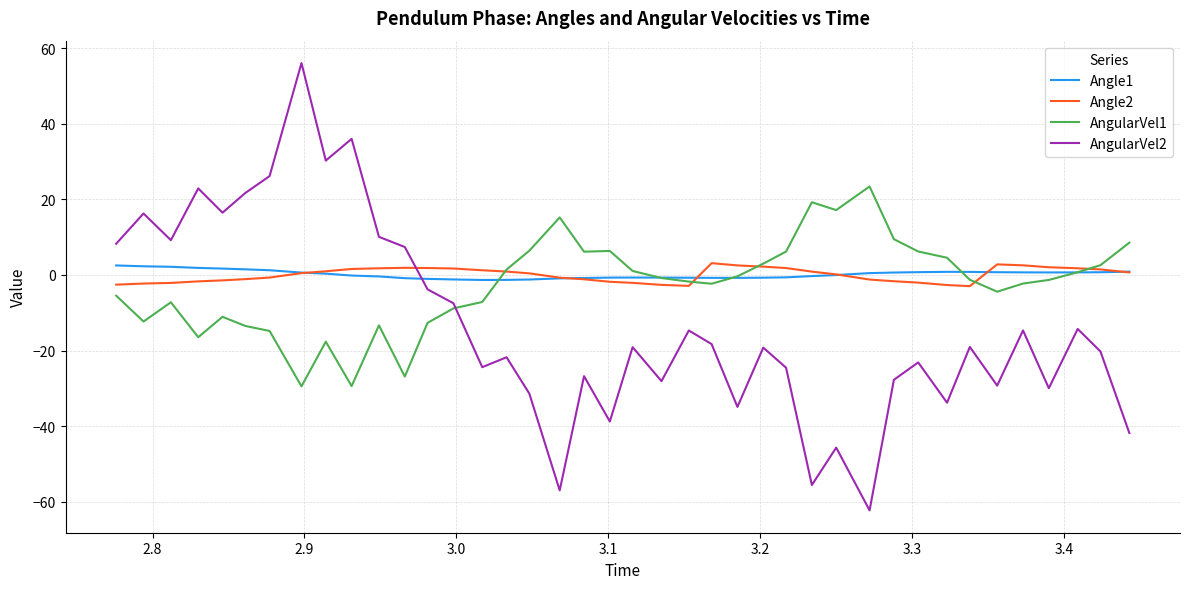

Which series has the widest spread of values?

AngularVel2